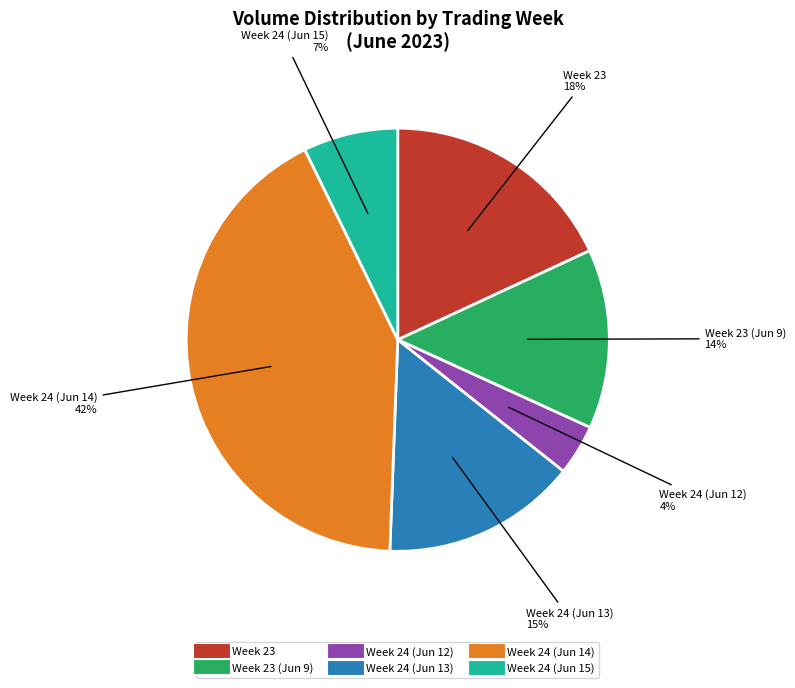

Does any single category account for the majority?

No